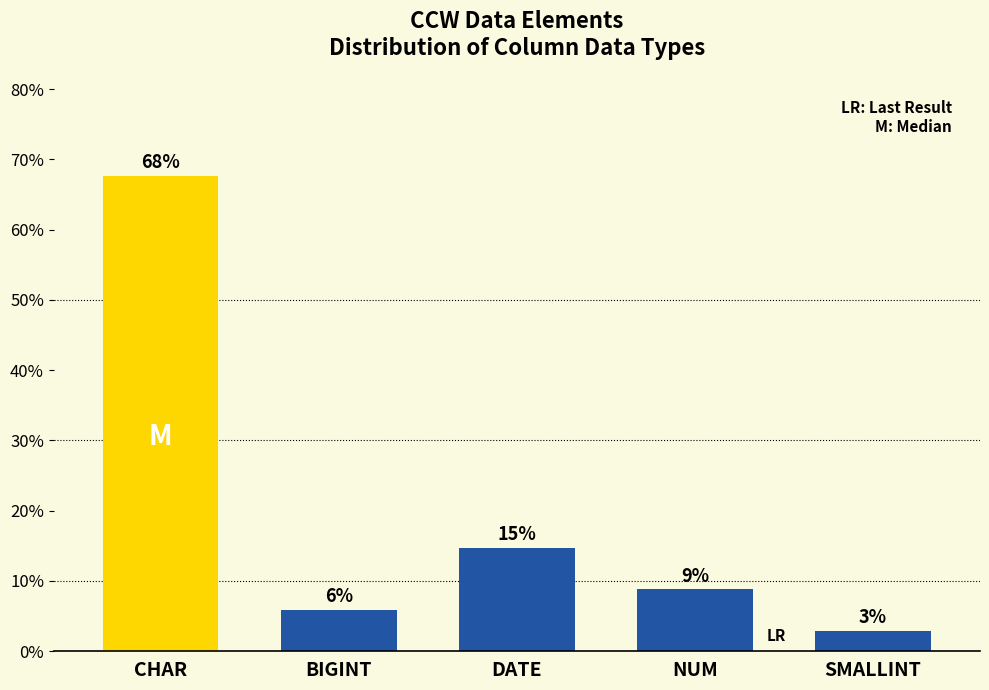

Are the bars horizontal?

No